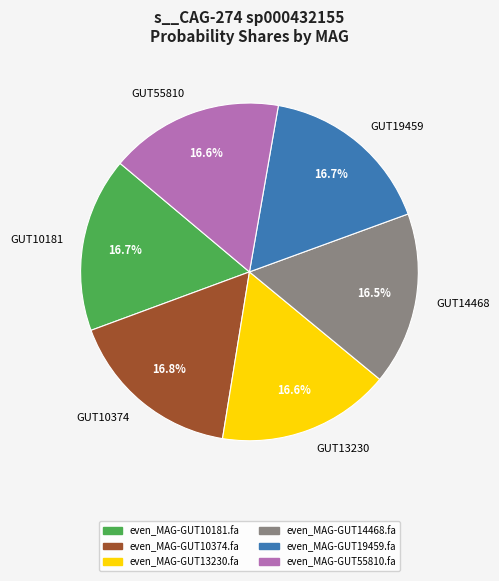

How many segments does this pie chart have?

6